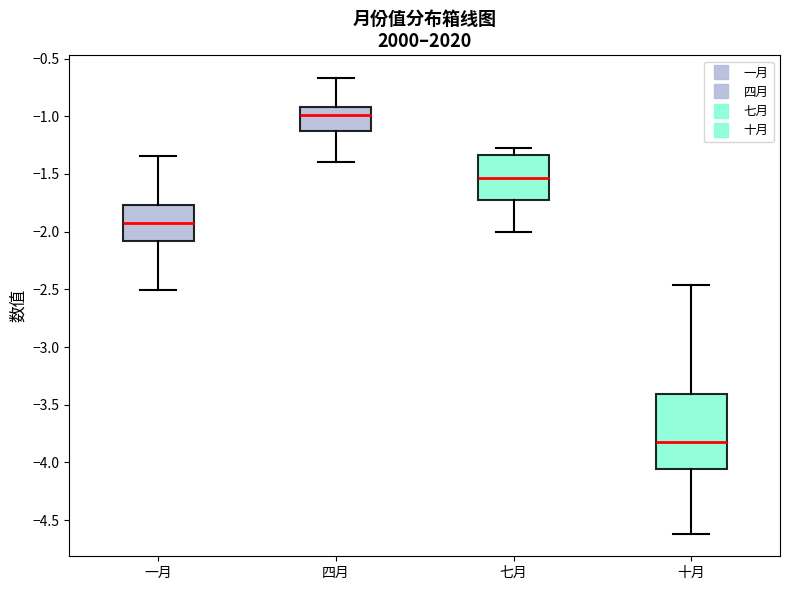

Where is the upper edge of the box for 七月 on the y-axis? The values are not printed on the chart, so give them approximately, as read against the axis.

-1.35